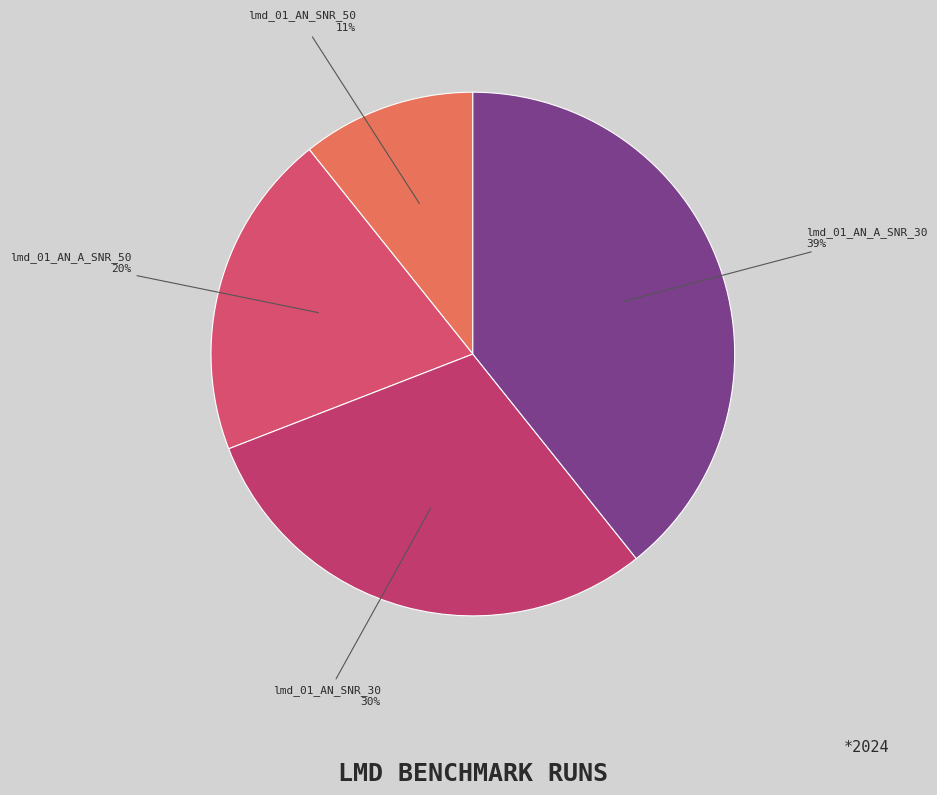

How many segments does this pie chart have?

4